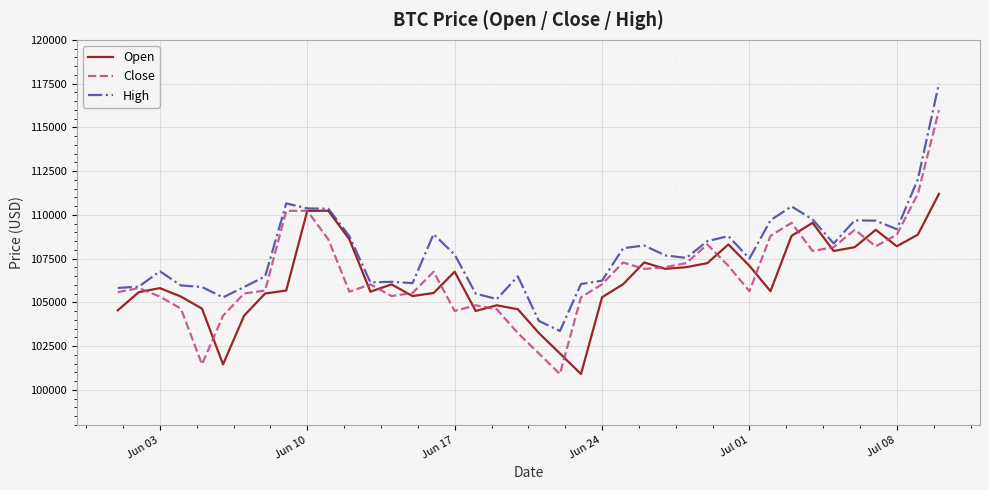

What is the maximum value for Close?

115979.2